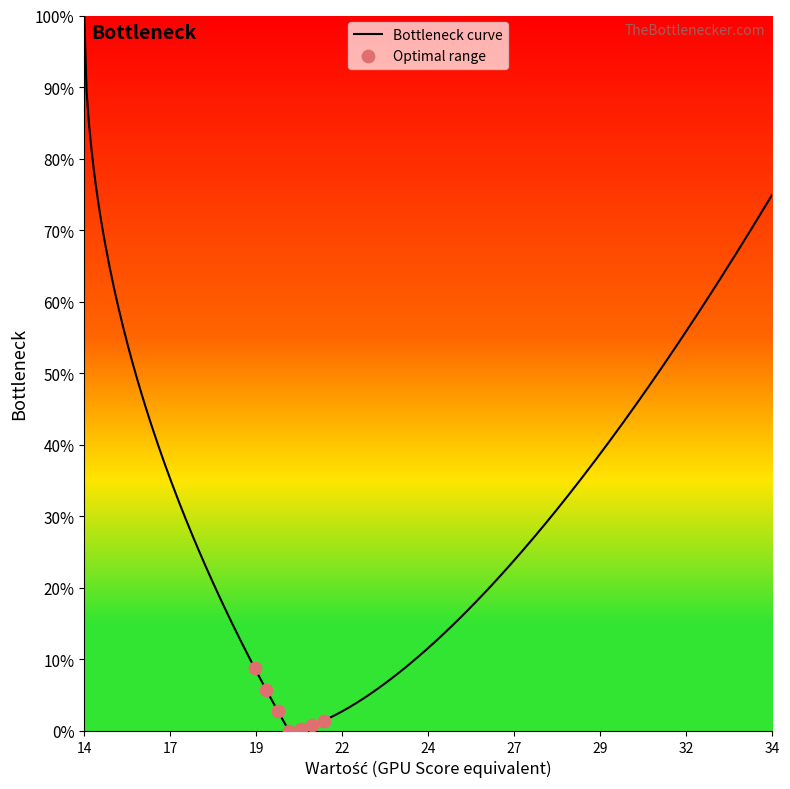

Does the chart have visible grid lines?

No